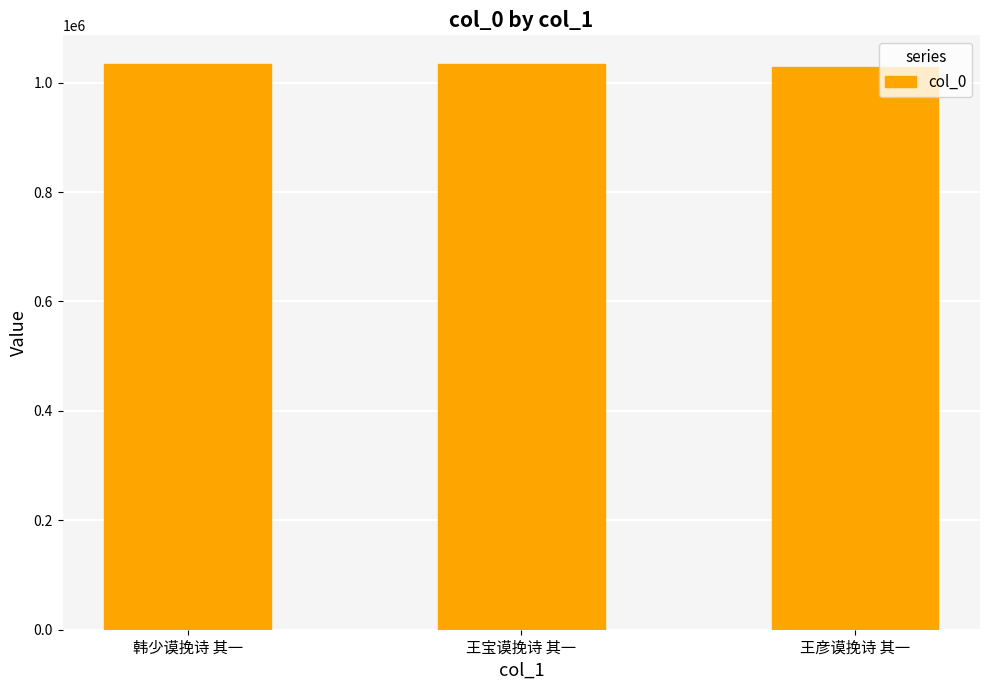

What value does the data have at 王宝谟挽诗 其一, to the nearest 10?

1034610